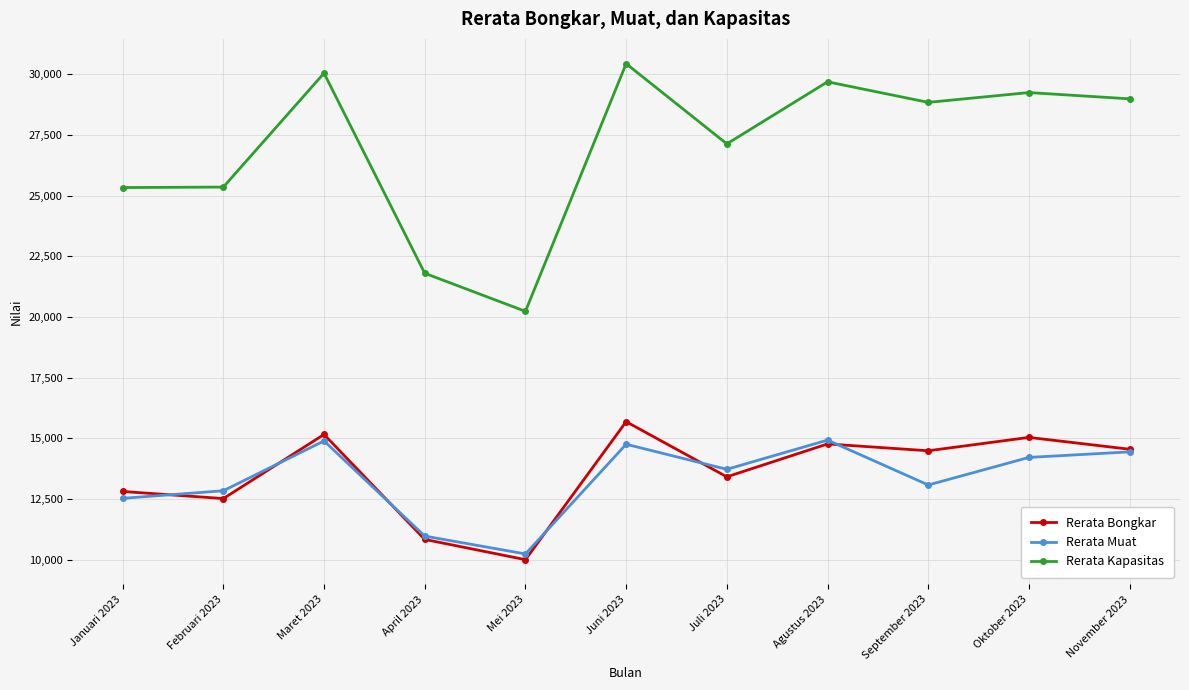

What are all the series names shown in the legend?

Rerata Bongkar, Rerata Muat, Rerata Kapasitas